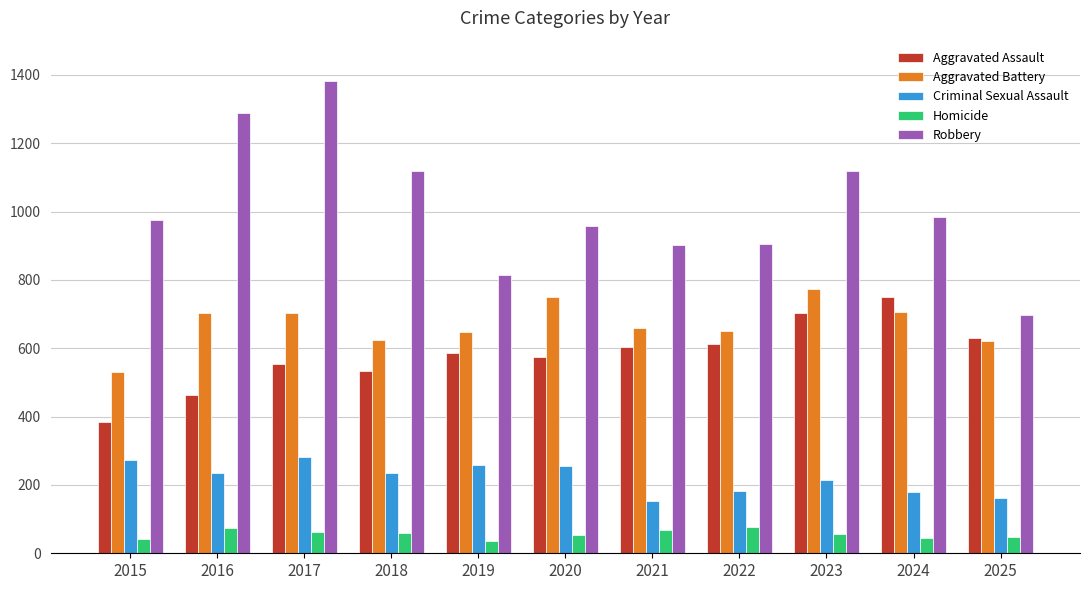

True or false: Aggravated Battery has a value of 1318 at 2020.

False